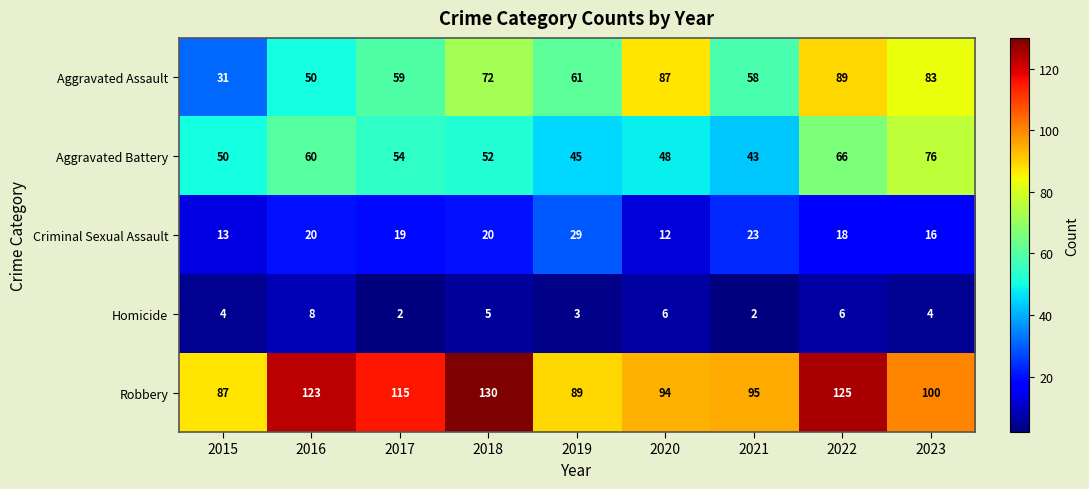

Which series has the largest total across all categories?

Robbery